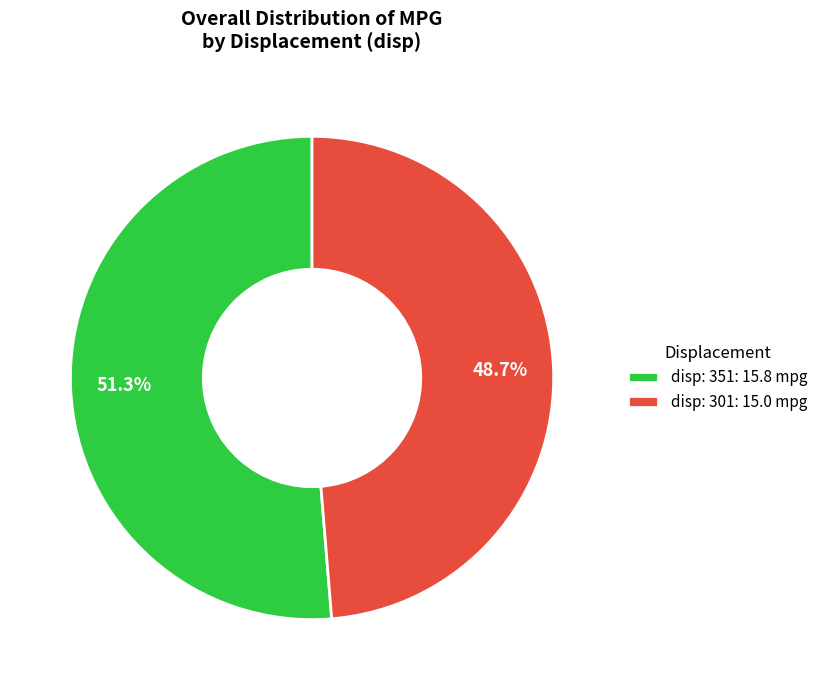

Which has a higher value, disp: 351 or disp: 301?

disp: 351